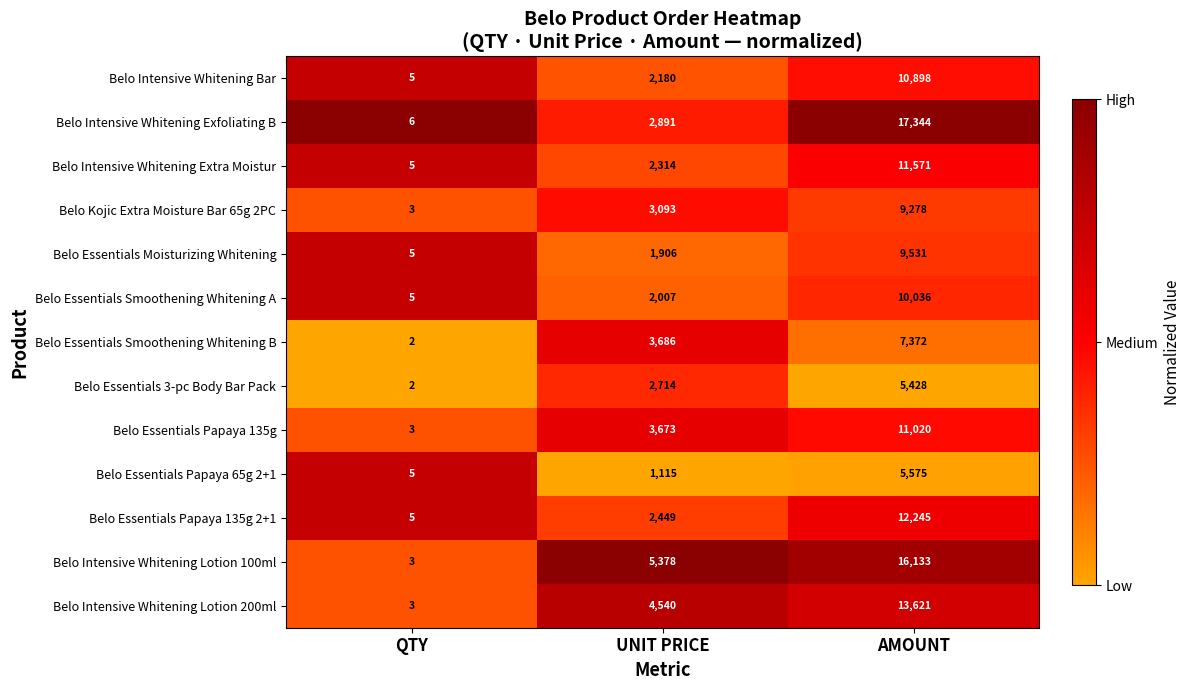

What is the spread (max minus min) of values at QTY?

4